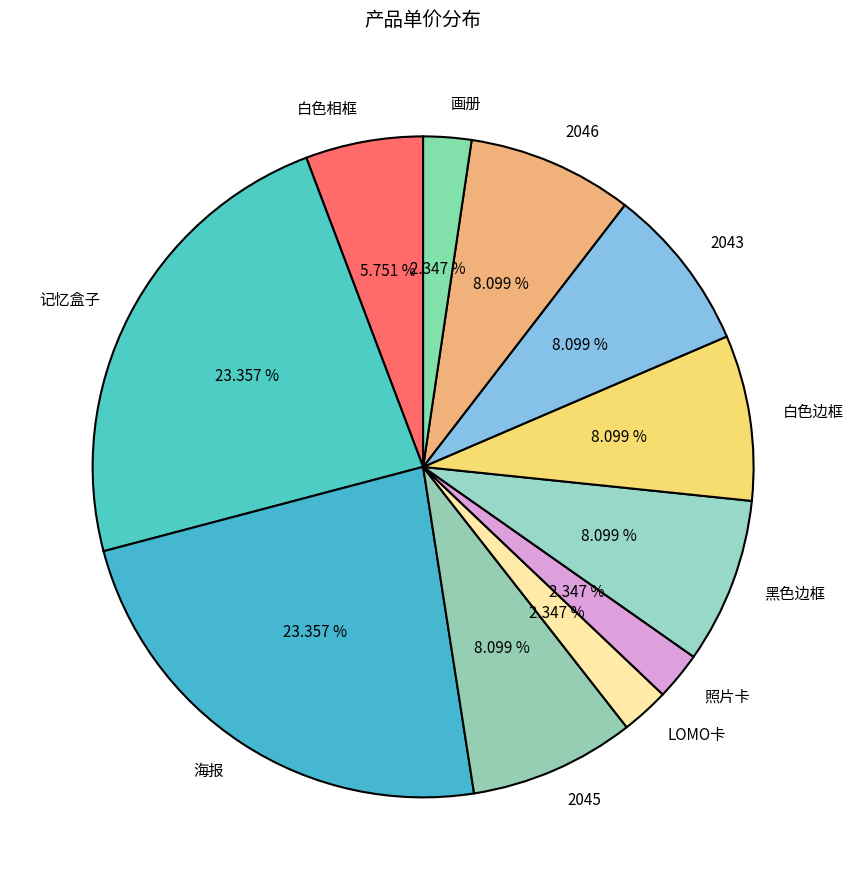

What portion of the pie excludes 记忆盒子?

76.6%